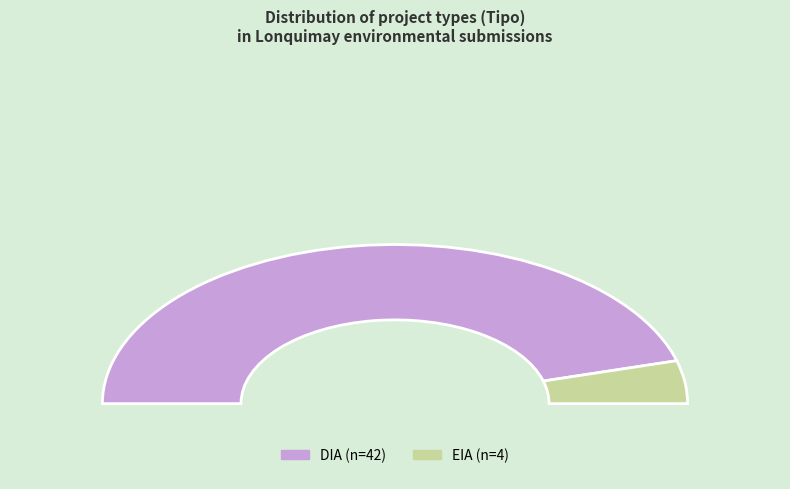

Which category has the smallest portion of the pie?

EIA